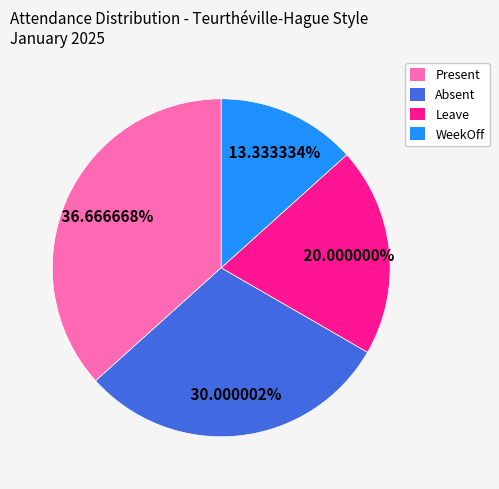

What is the smallest slice in the pie chart?

WeekOff